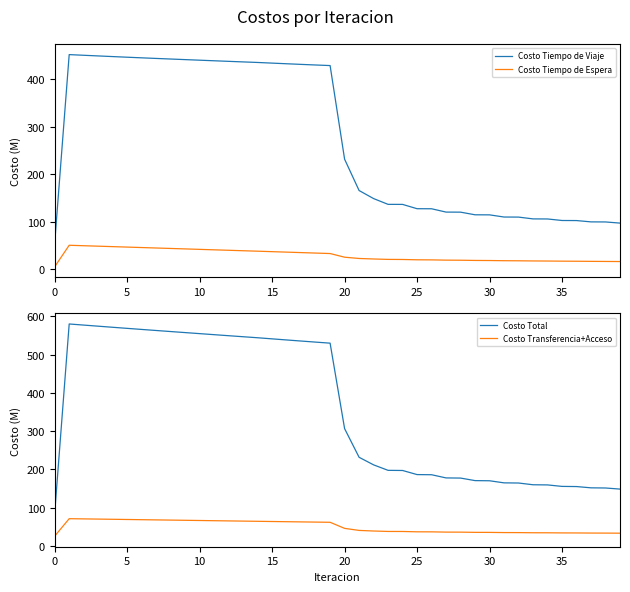

Where is Costo Tiempo de Viaje nearest to the value 253?

20